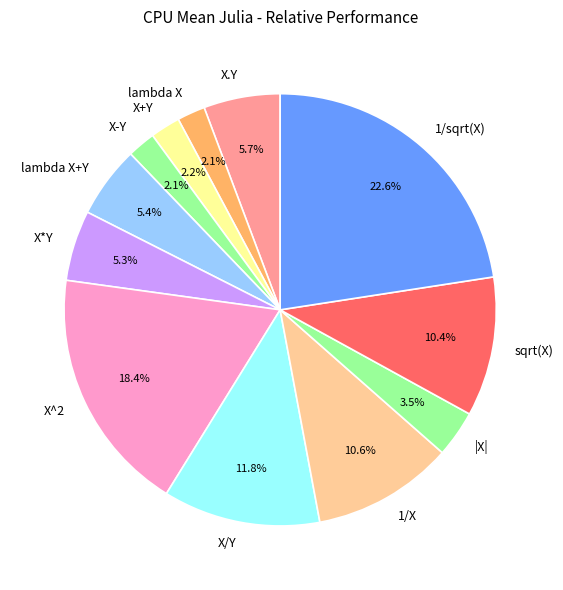

What percentage is NOT represented by 1/X?

89.4%